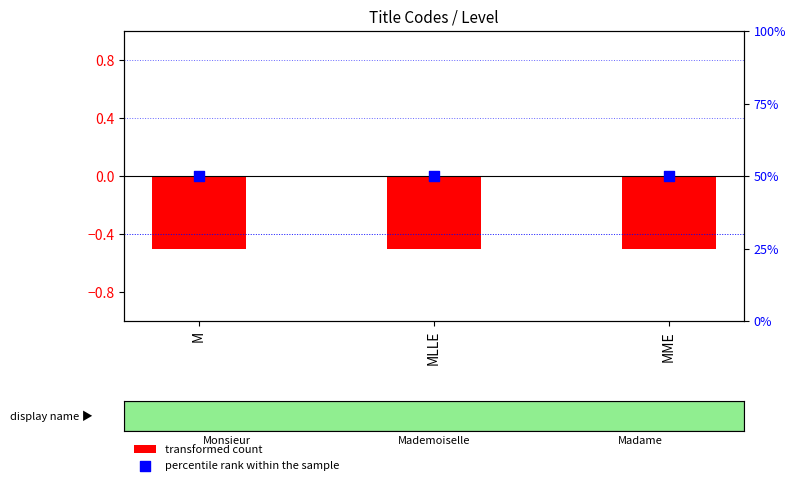

Is the value of transformed count at MLLE greater than the value of percentile rank within the sample at M?

No